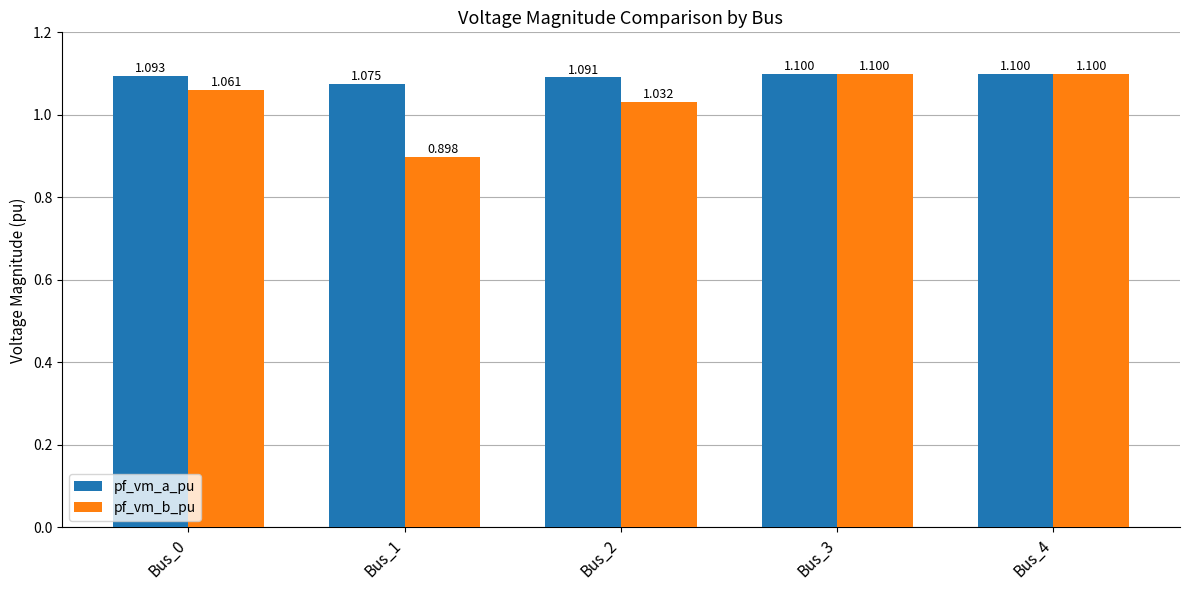

Rank the series by their average value, from lowest to highest.

pf_vm_b_pu, pf_vm_a_pu